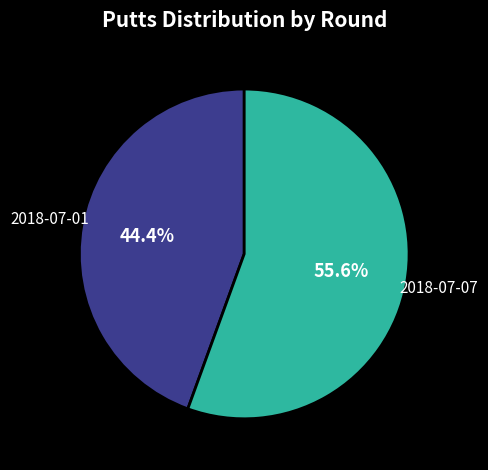

Is there any slice that represents more than half of the pie?

Yes